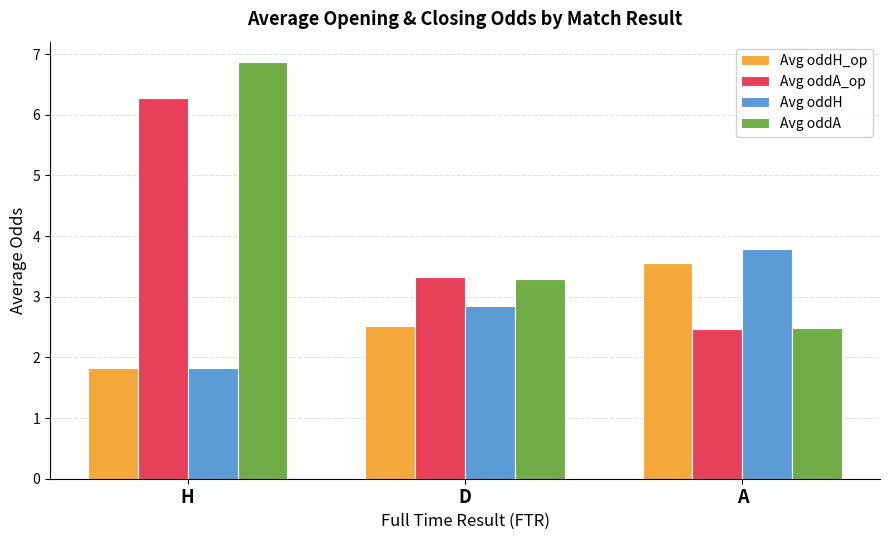

True or false: Avg oddA has a value of 2.5 at A.

True